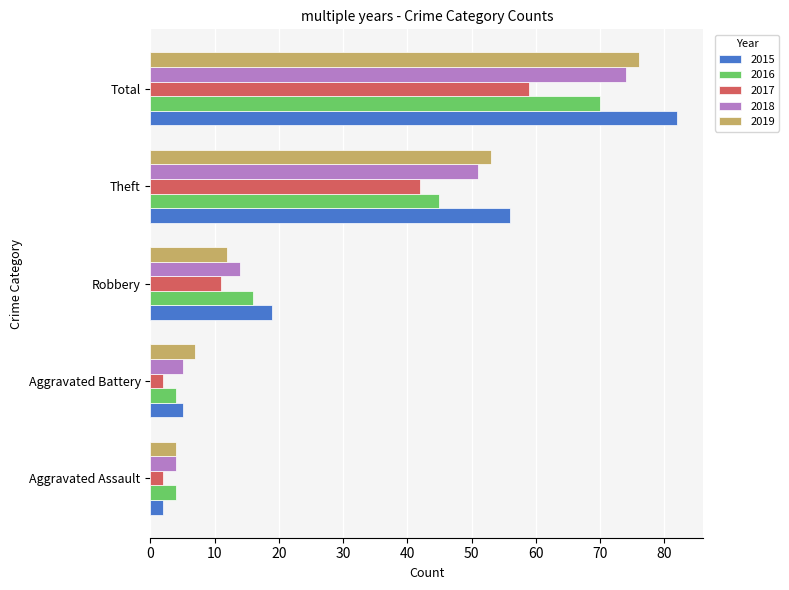

What is the total value across all series at Aggravated Assault?

16